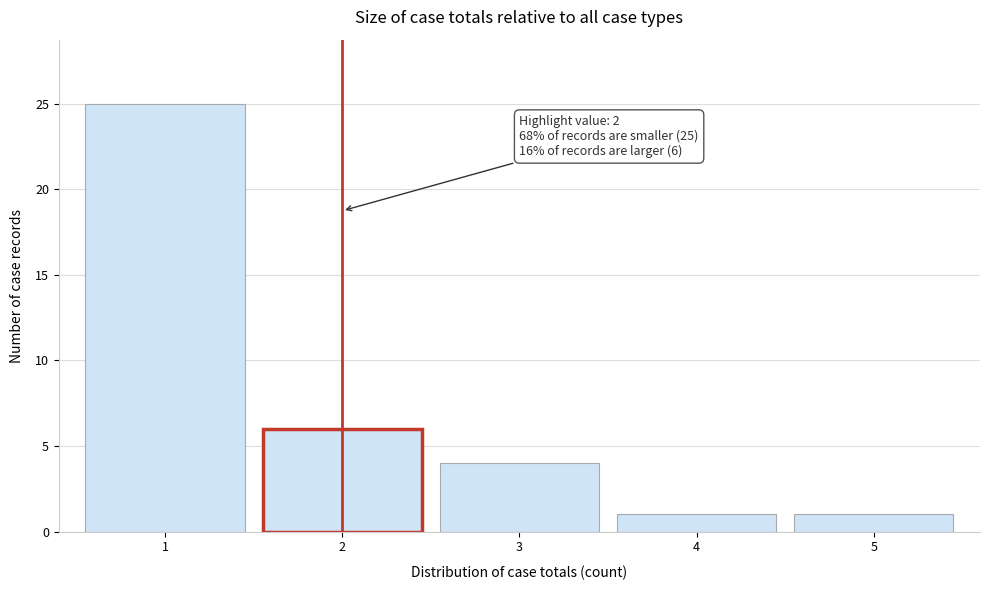

Which range on the x-axis has the tallest bar?

0.5 to 1.5